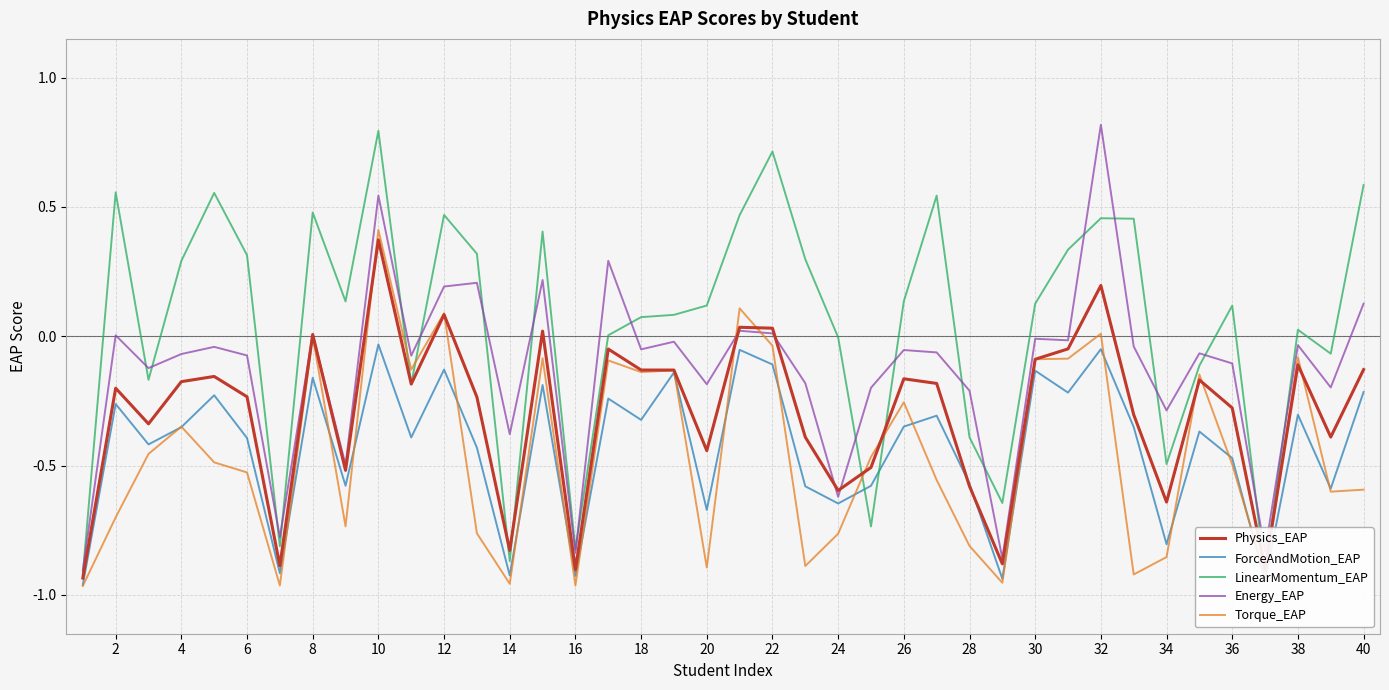

True or false: Torque_EAP has more than 0 points higher than both neighbors.

True